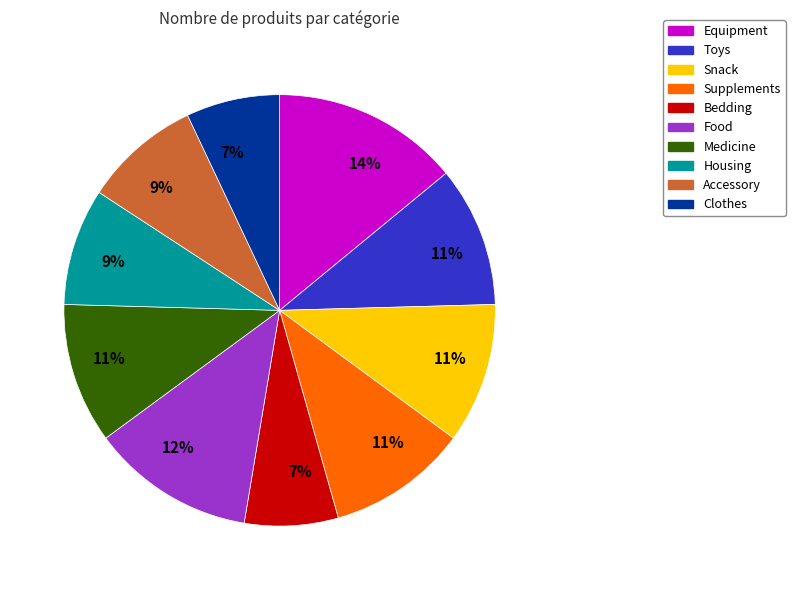

Is there any slice that represents more than half of the pie?

No